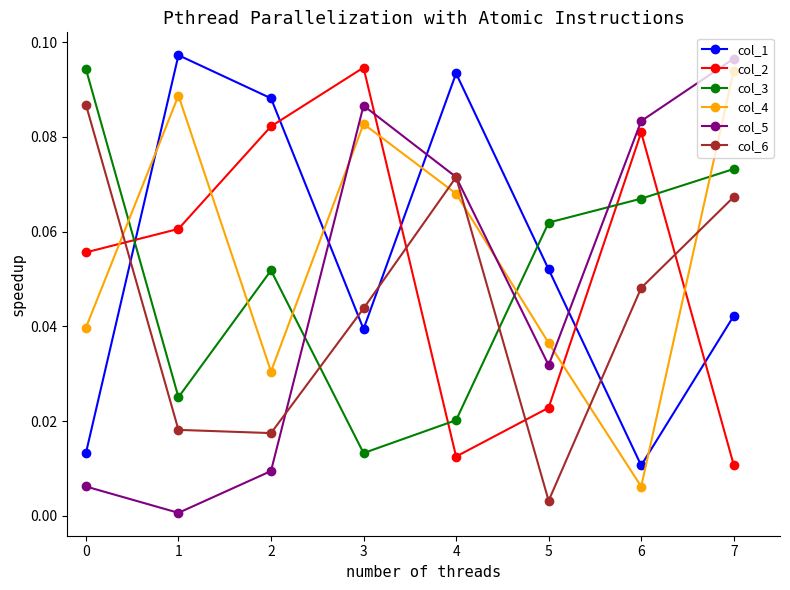

Is it true that col_6 equals 0.1 at 3?

False